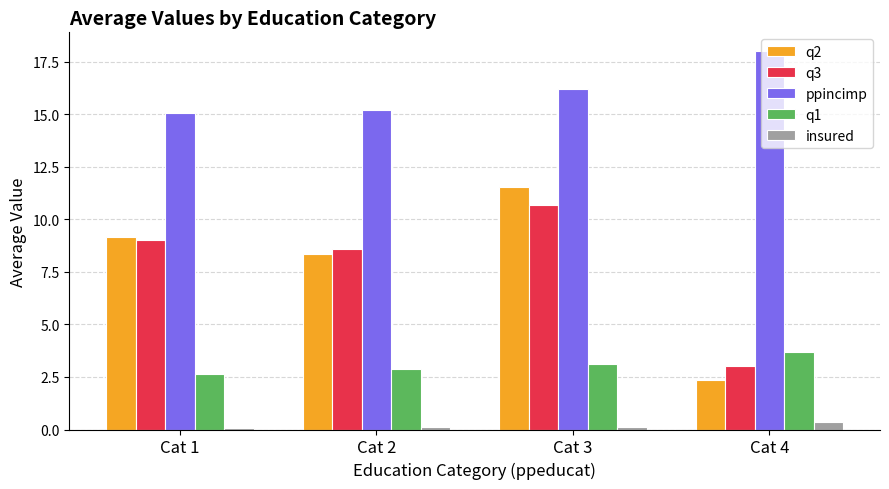

What is the lowest value of the ppincimp series?

15.1